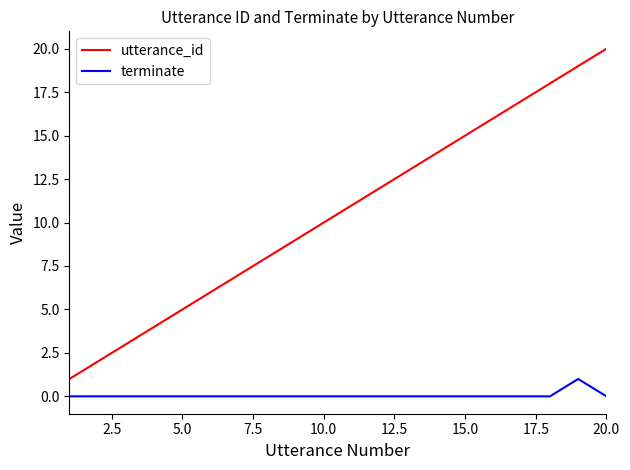

What is the difference between the maximum and minimum values in the utterance_id series?

19